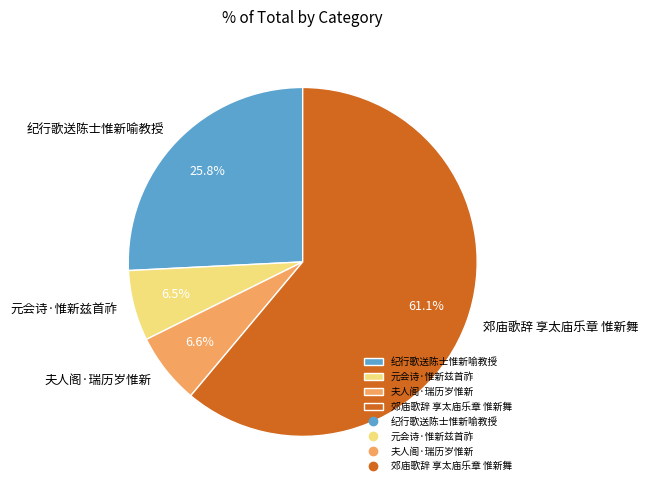

Does 元会诗·惟新兹首祚 represent more than half of the total?

No